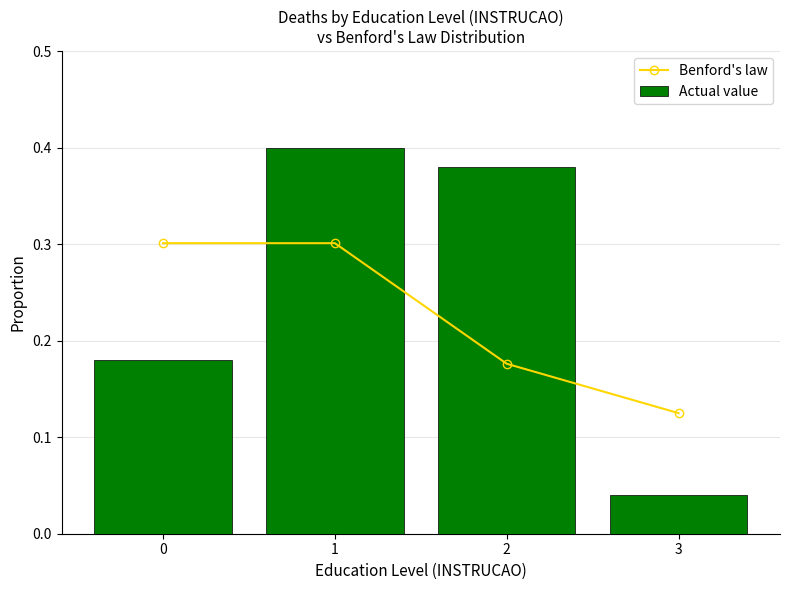

What is the sum of all Actual value values?

1.0